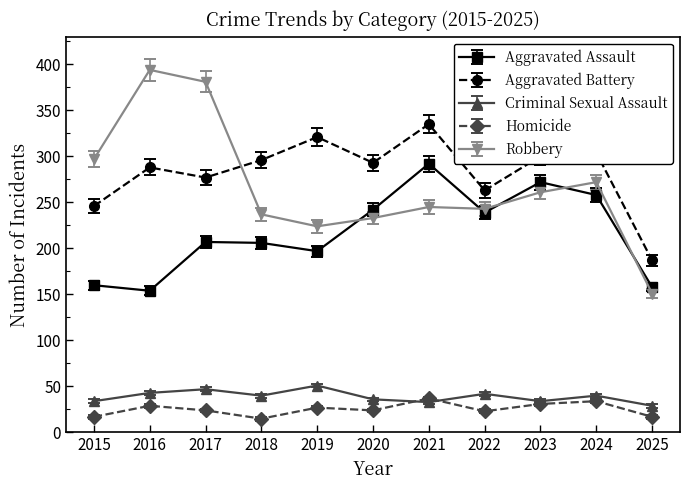

How many series are shown in this chart?

5